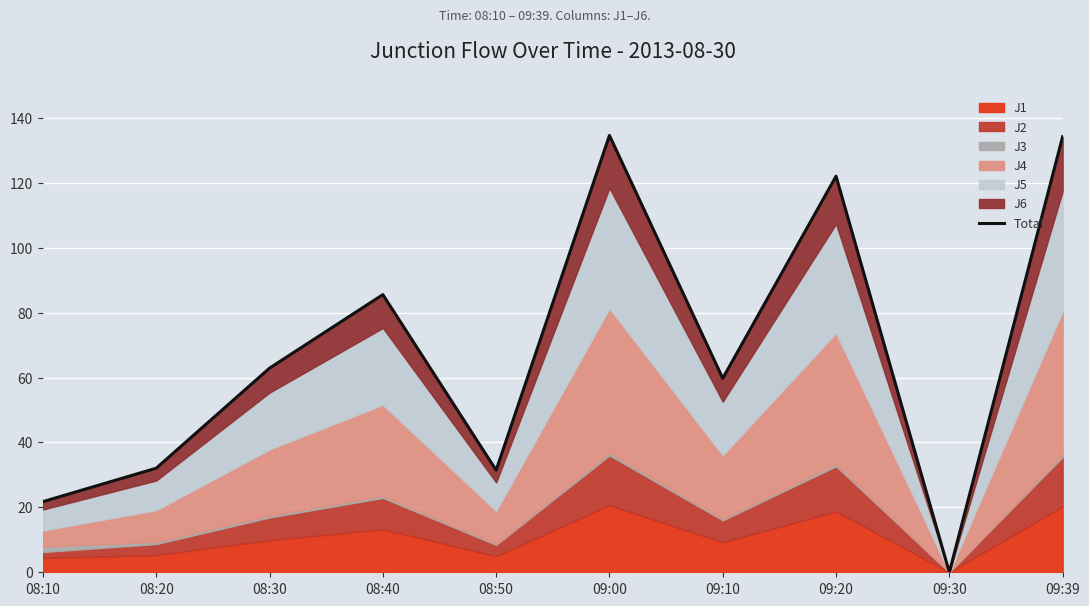

The value at 08:50 is 51.6. True or false?

False